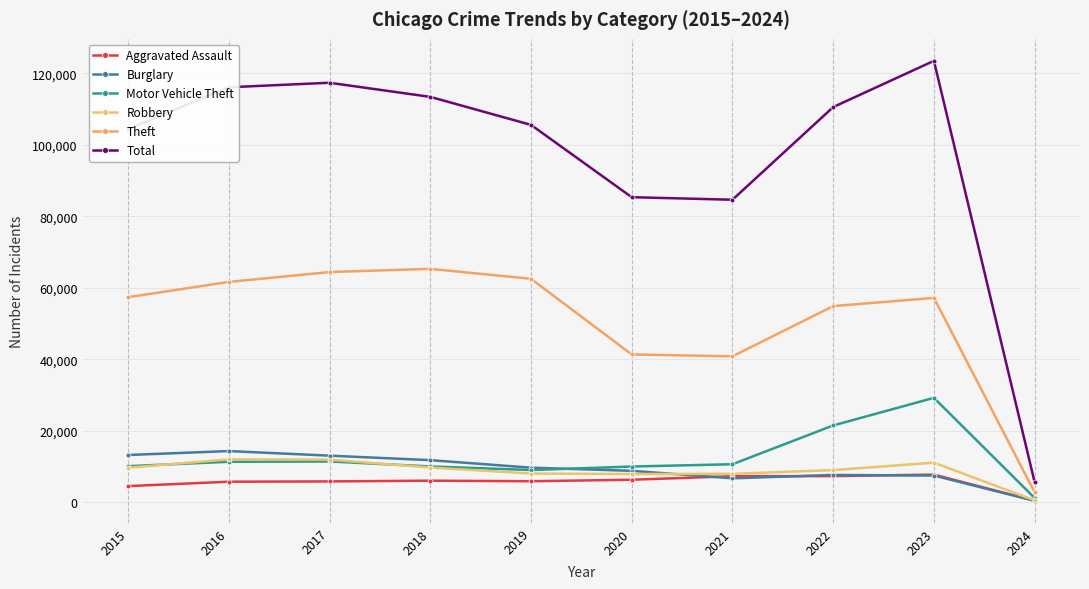

Count the number of data series in this chart.

6